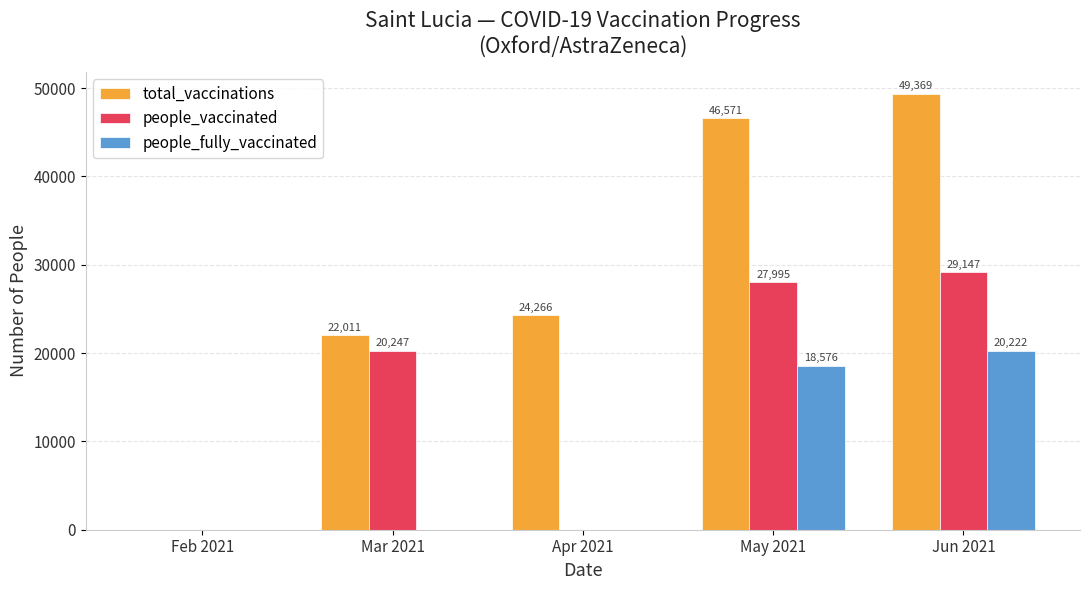

At which label does people_vaccinated reach its peak?

Jun 2021